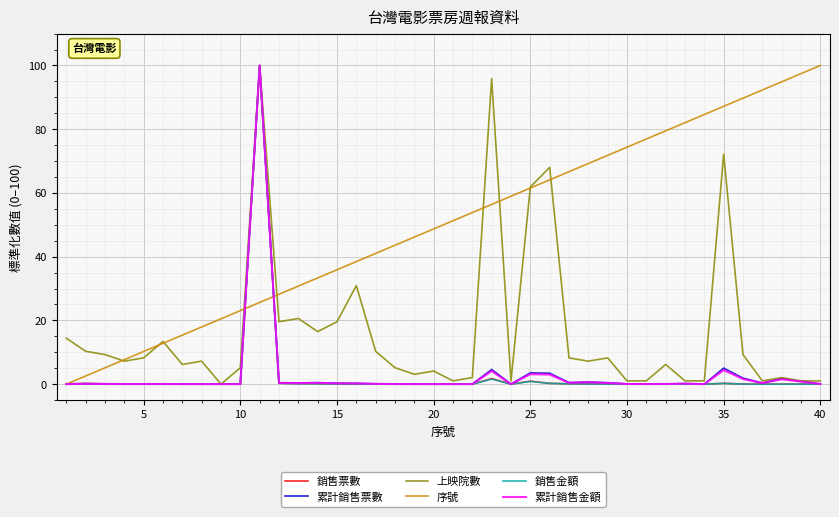

What is the greatest value displayed?

100.0